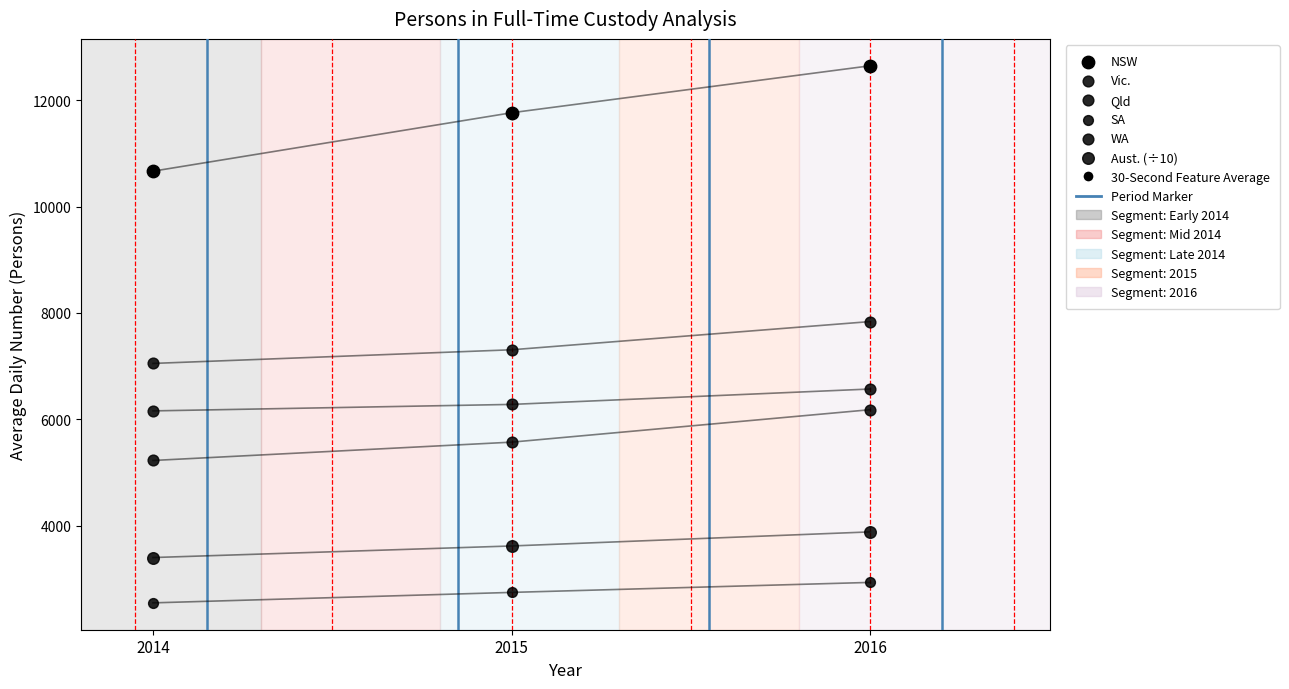

How many data points are displayed?

18